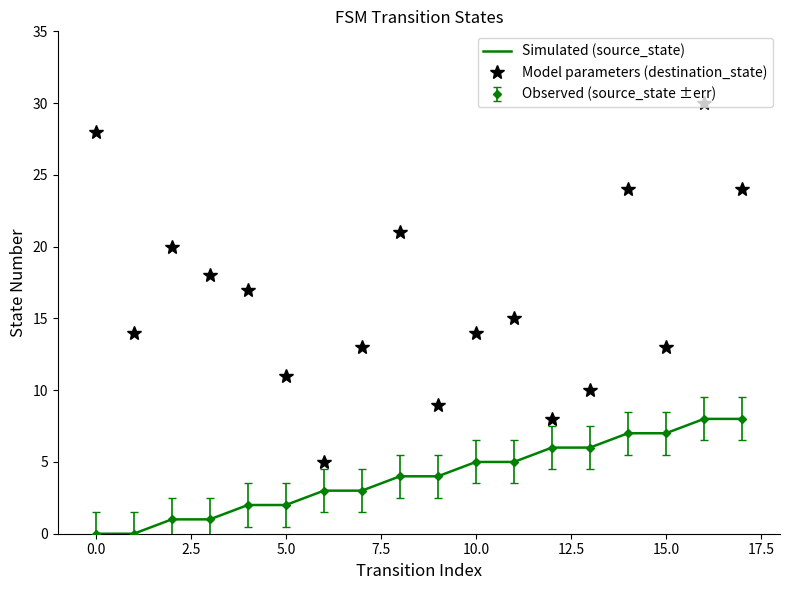

At which category is the sum across all series the highest?

16